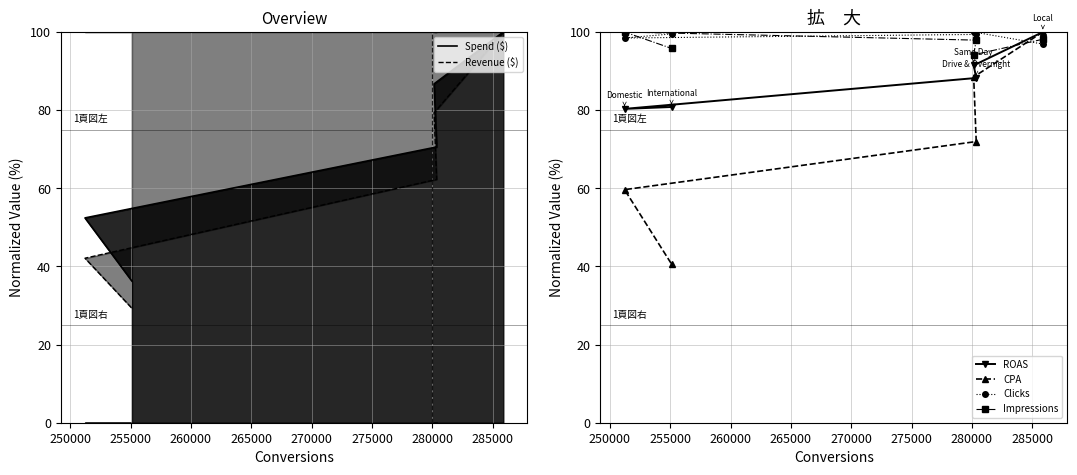

Is it true that Spend ($) equals 103.5 at 255000?

False